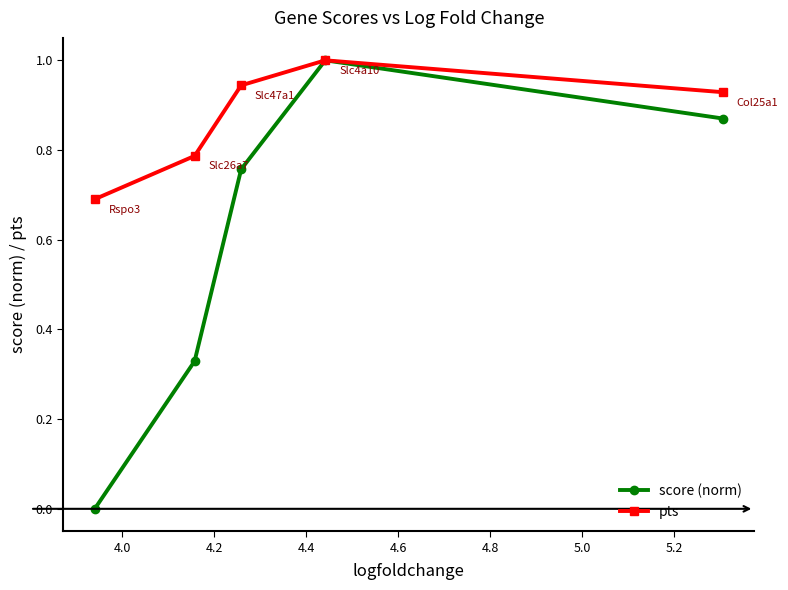

Which series has the largest range (max minus min)?

score (norm)